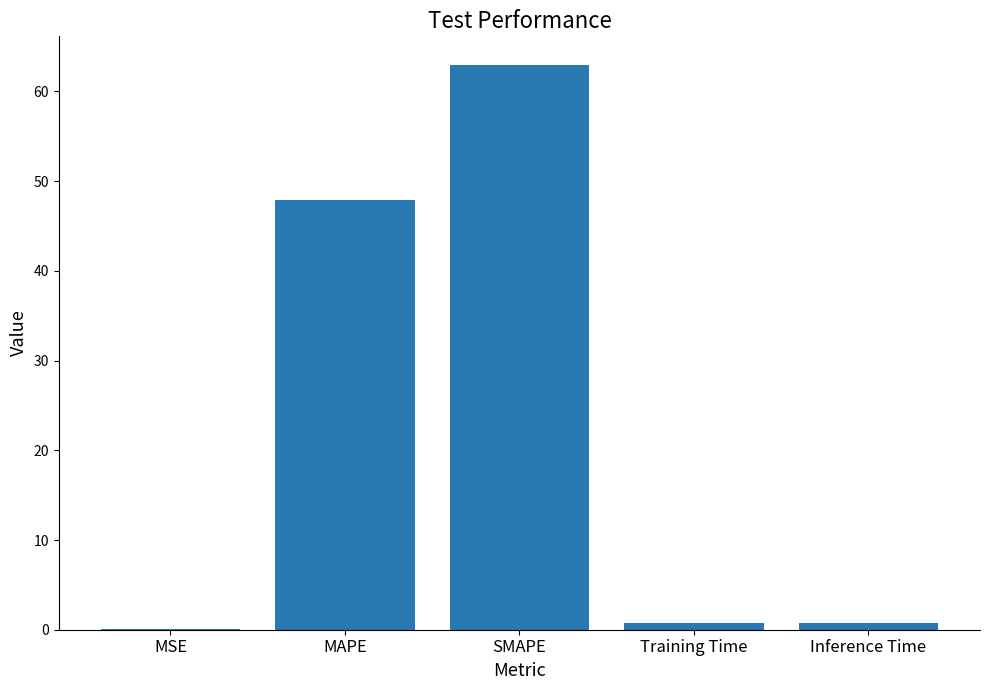

Which has a higher value, Training Time or MAPE?

MAPE